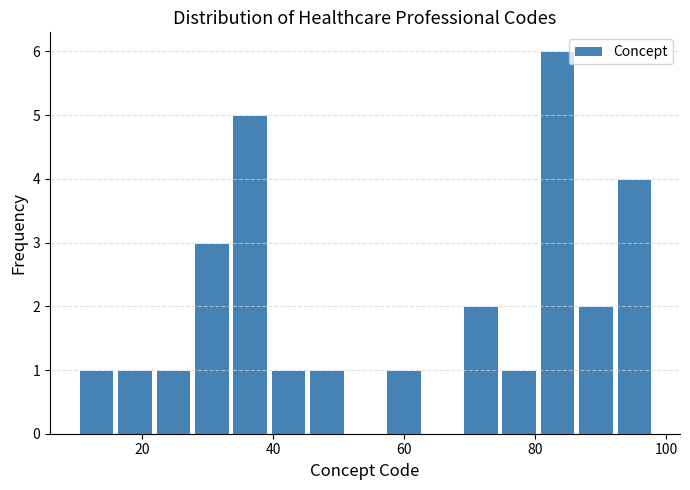

Around what value on the x-axis is the tallest bar? Give the approximate position of its centre, as read against the axis.

84